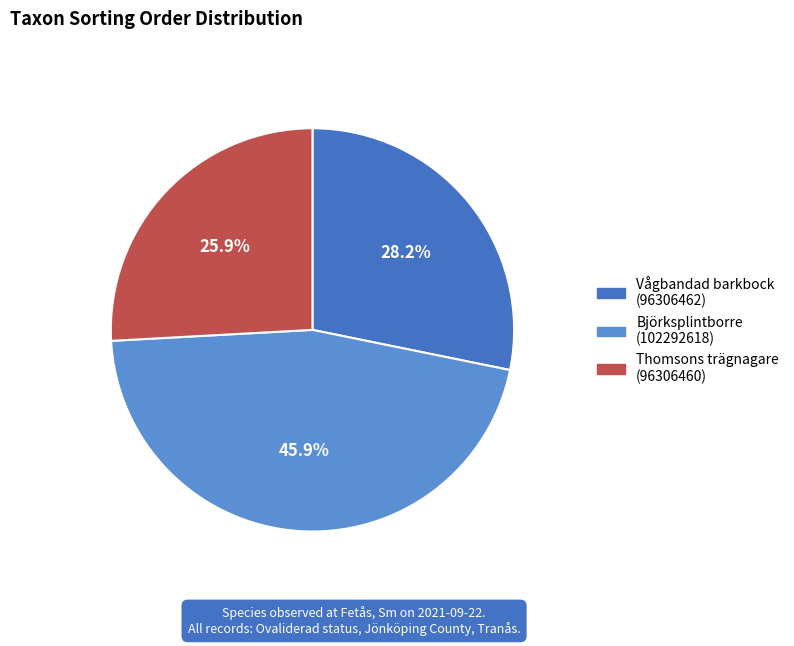

To the nearest percent, what is the difference between the largest and smallest slice percentages?

20%